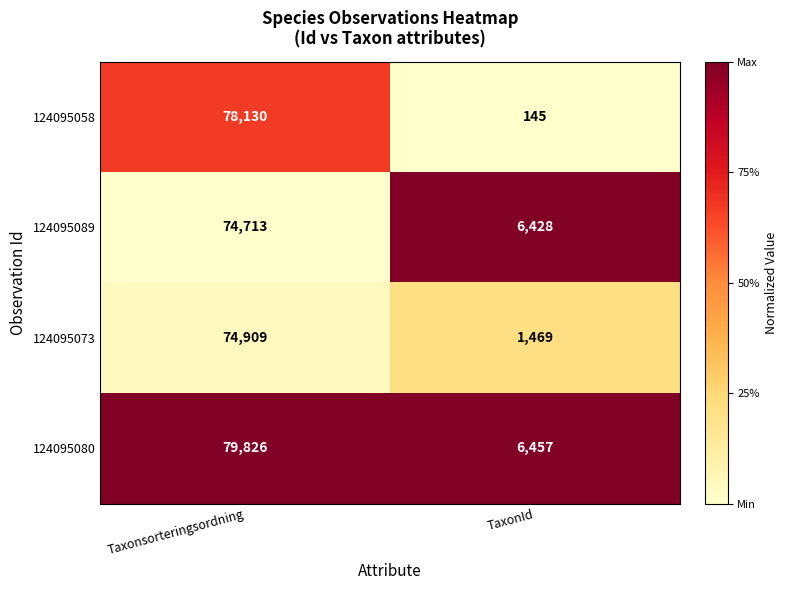

List the series in order of their overall mean, highest first.

124095080, 124095089, 124095058, 124095073